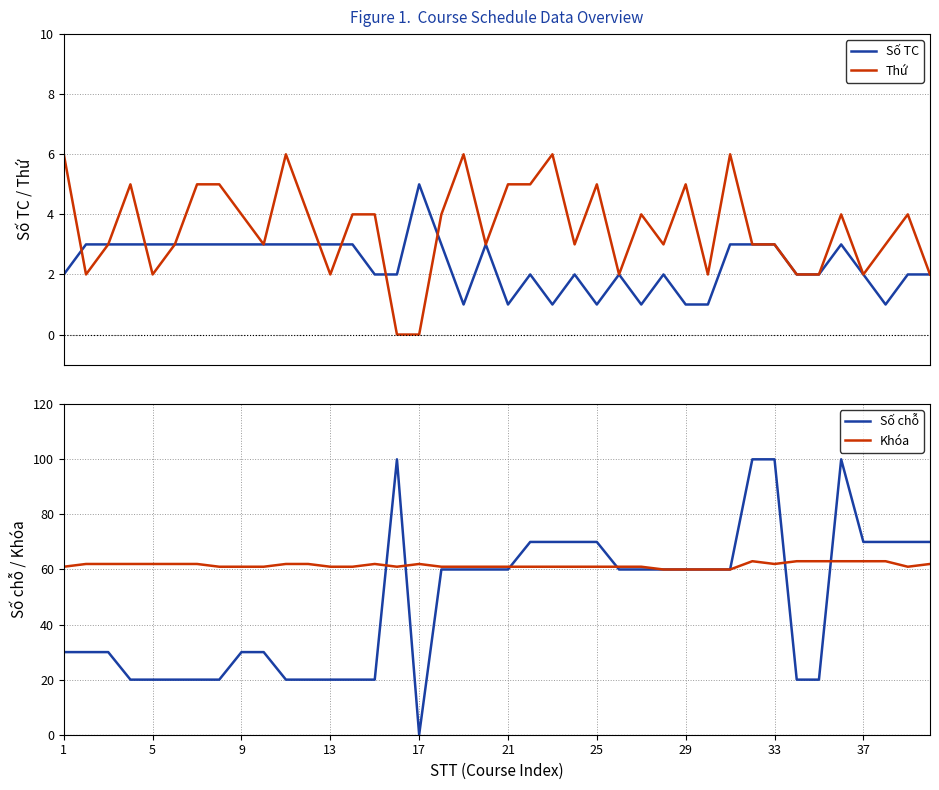

What is the highest value of the Số chỗ series?

100